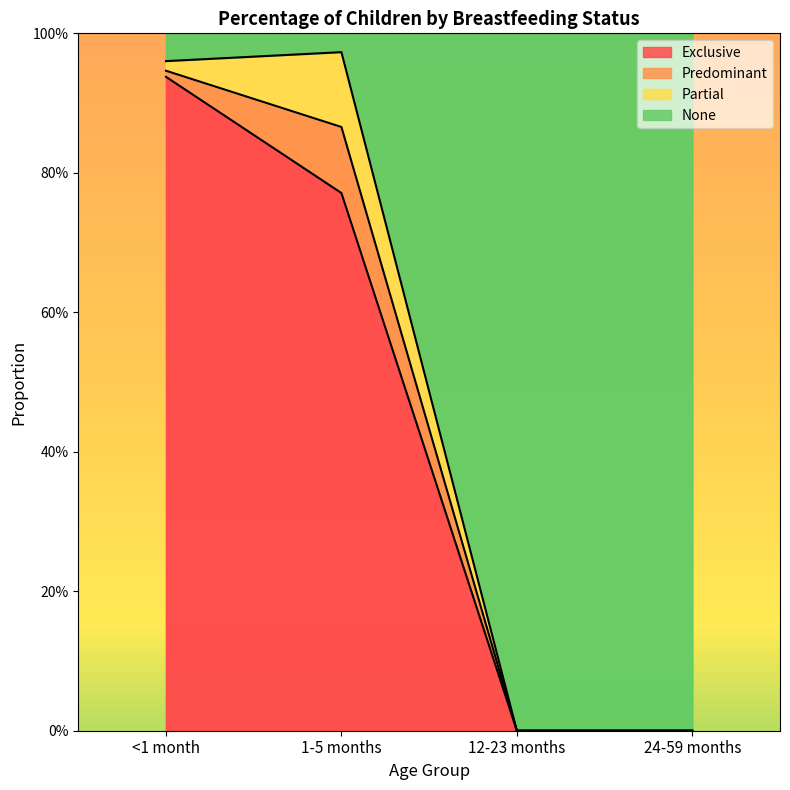

Is the value of Exclusive at 12-23 months greater than the value of None at 24-59 months?

No